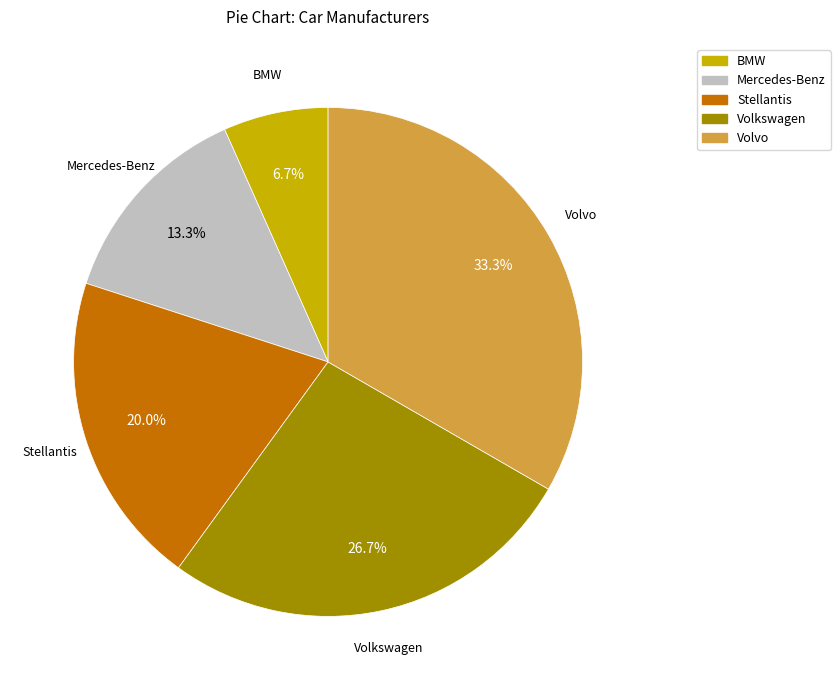

Approximately how many times larger is the value at Volkswagen compared to BMW?

4.0